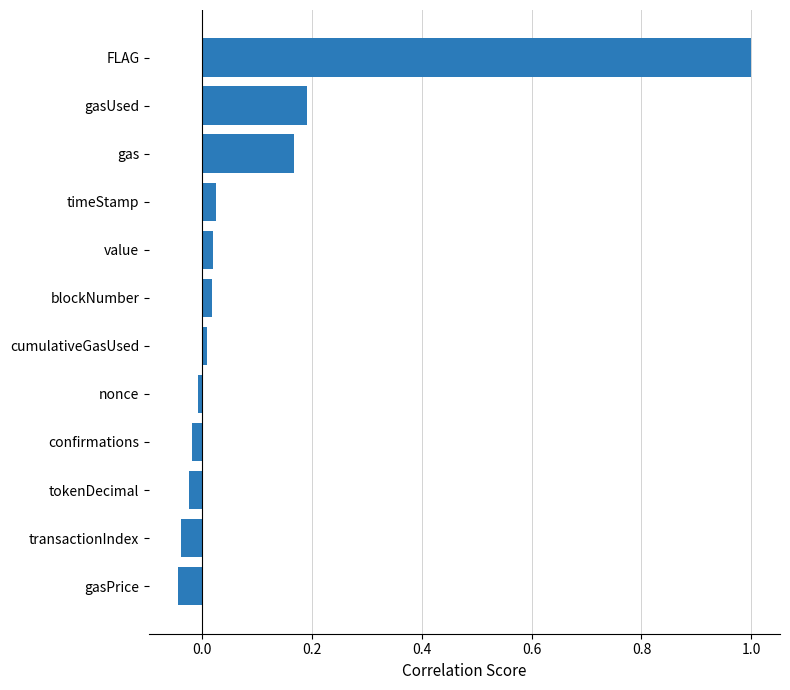

True or false: the data shows 0.3 at FLAG.

False